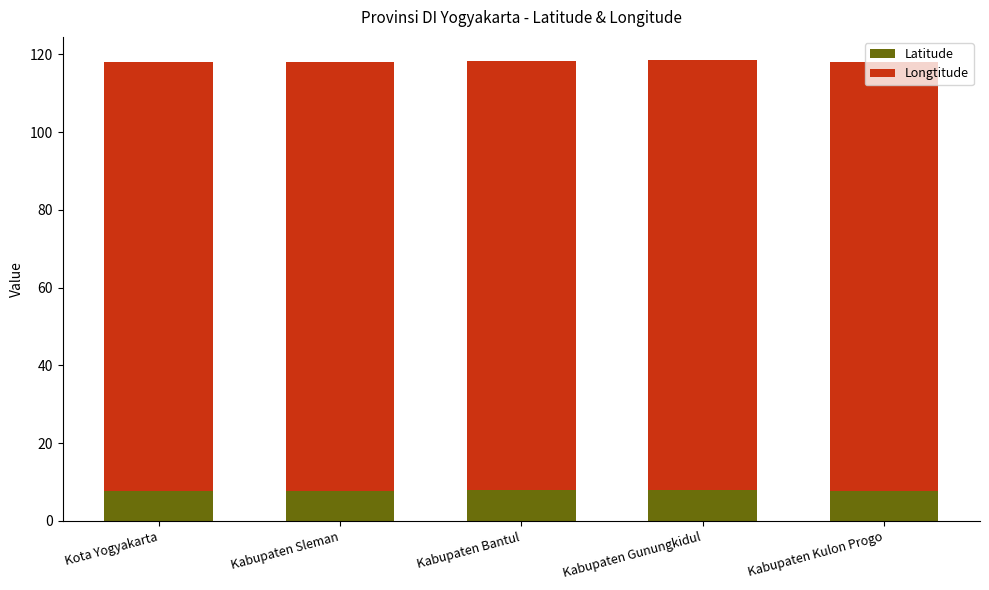

What is the minimum value for Latitude?

7.7